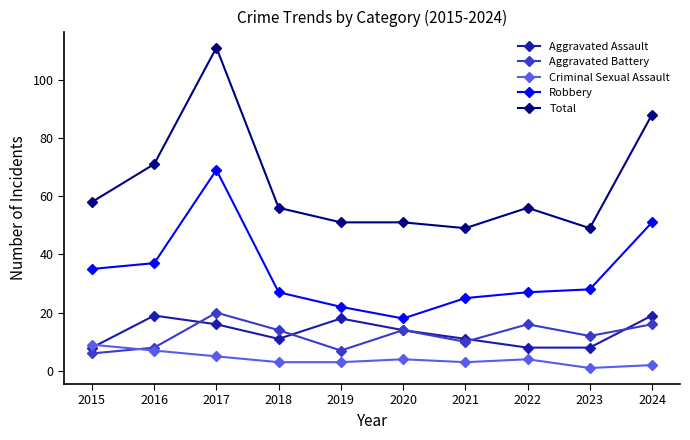

How many data points does each series have?

10